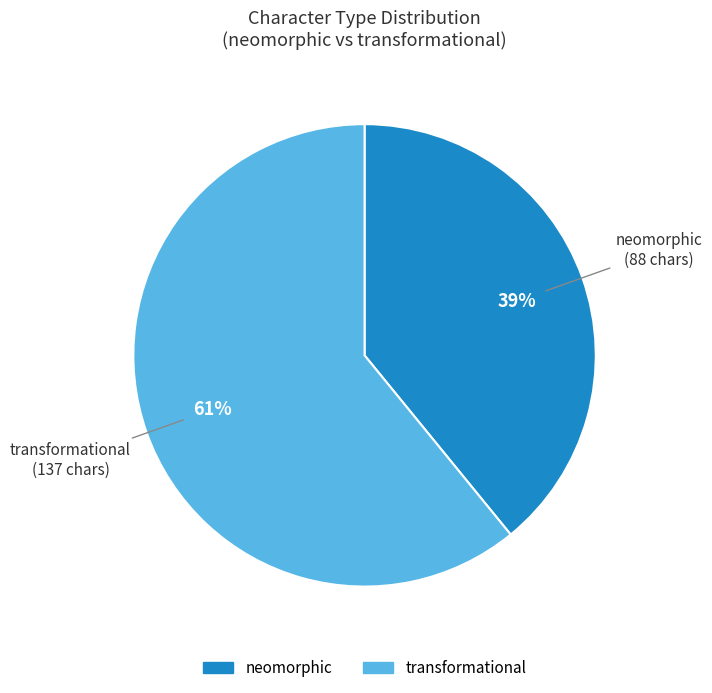

Count the number of slices in the pie.

2